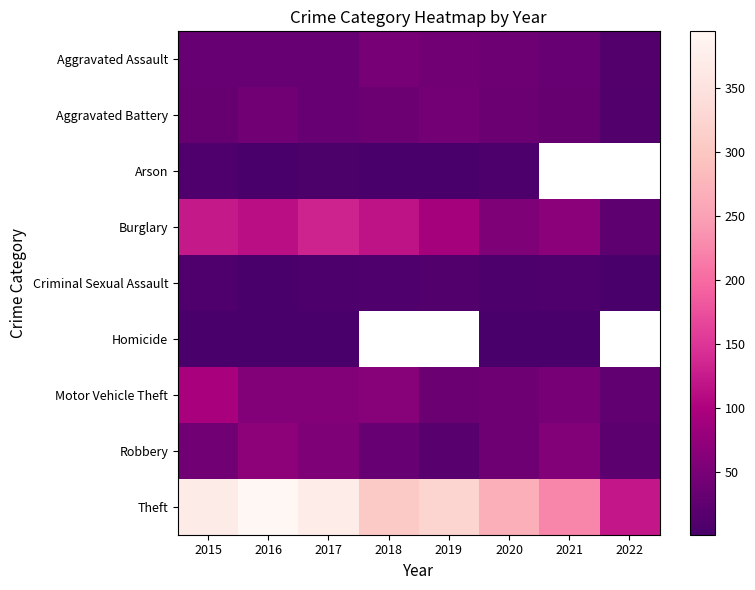

How many values in Arson are above zero?

6